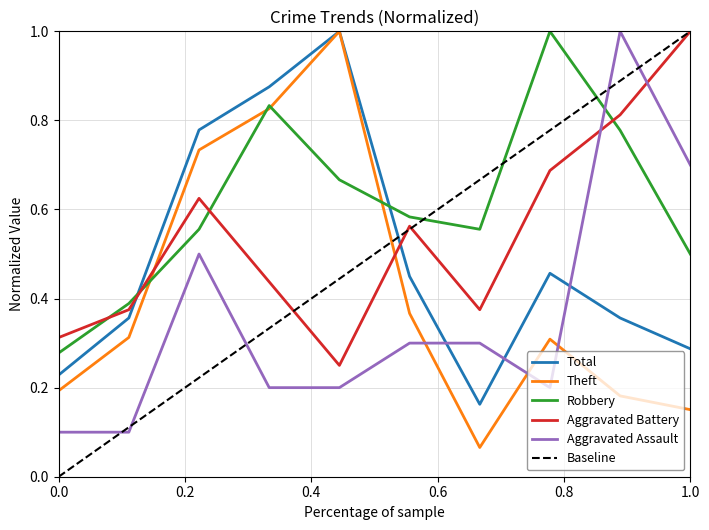

Which series ends up on top after the final intersection of Total and Aggravated Battery?

Aggravated Battery